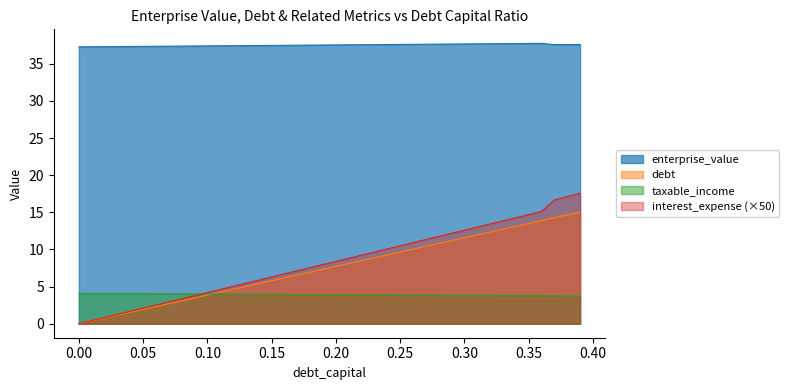

Which label corresponds to the smallest value in the chart?

0.00